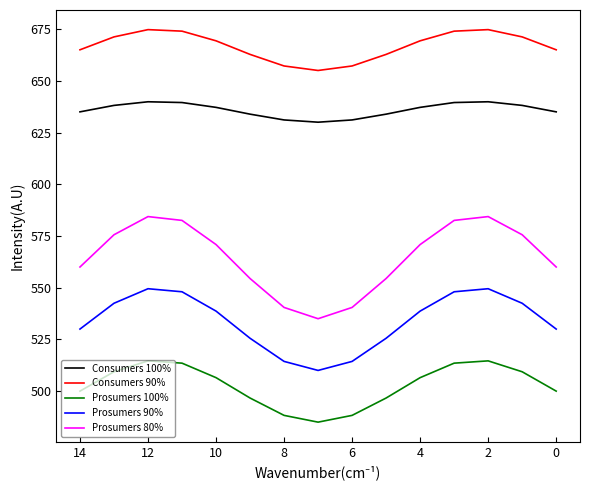

Reading right to left, what are all the values shown in this chart?

Consumers 100%: 635.0	638.1	639.9	639.5	637.2	633.9	631.1	630.0	631.1	633.9	637.2	639.5	639.9	638.1	635.0
Consumers 90%: 665.0	671.2	674.7	674.0	669.3	662.8	657.2	655.0	657.2	662.8	669.3	674.0	674.7	671.2	665.0
Prosumers 100%: 500.0	509.4	514.6	513.5	506.5	496.7	488.3	485.0	488.3	496.7	506.5	513.5	514.6	509.4	500.0
Prosumers 90%: 530.0	542.5	549.5	548.0	538.7	525.5	514.4	510.0	514.4	525.5	538.7	548.0	549.5	542.5	530.0
Prosumers 80%: 560.0	575.6	584.4	582.5	570.8	554.4	540.5	535.0	540.5	554.4	570.8	582.5	584.4	575.6	560.0